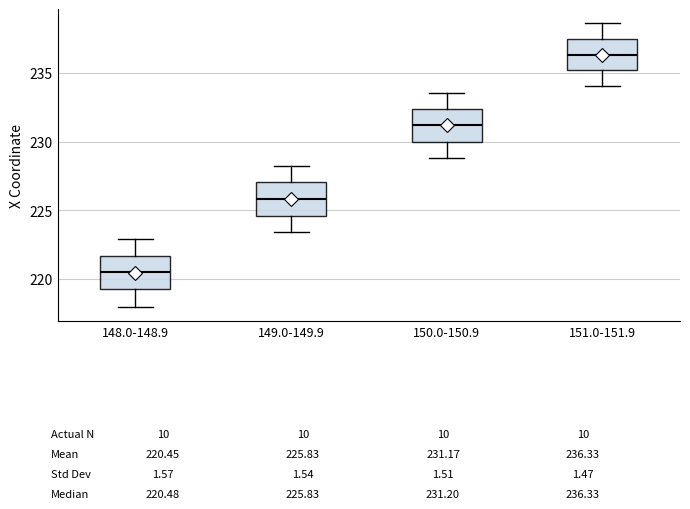

Reading left to right, read every box against the y-axis: the position of its median line, the range the box covers, and the ends of its whiskers. The values are not printed on the chart, so give them approximately, as read against the axis.

148.0-148.9: median 220.5, box 219.0 to 221.5, whiskers 218.0 to 223.0
149.0-149.9: median 226.0, box 224.5 to 227.0, whiskers 223.5 to 228.0
150.0-150.9: median 231.0, box 230.0 to 232.5, whiskers 229.0 to 233.5
151.0-151.9: median 236.5, box 235.0 to 237.5, whiskers 234.0 to 238.5